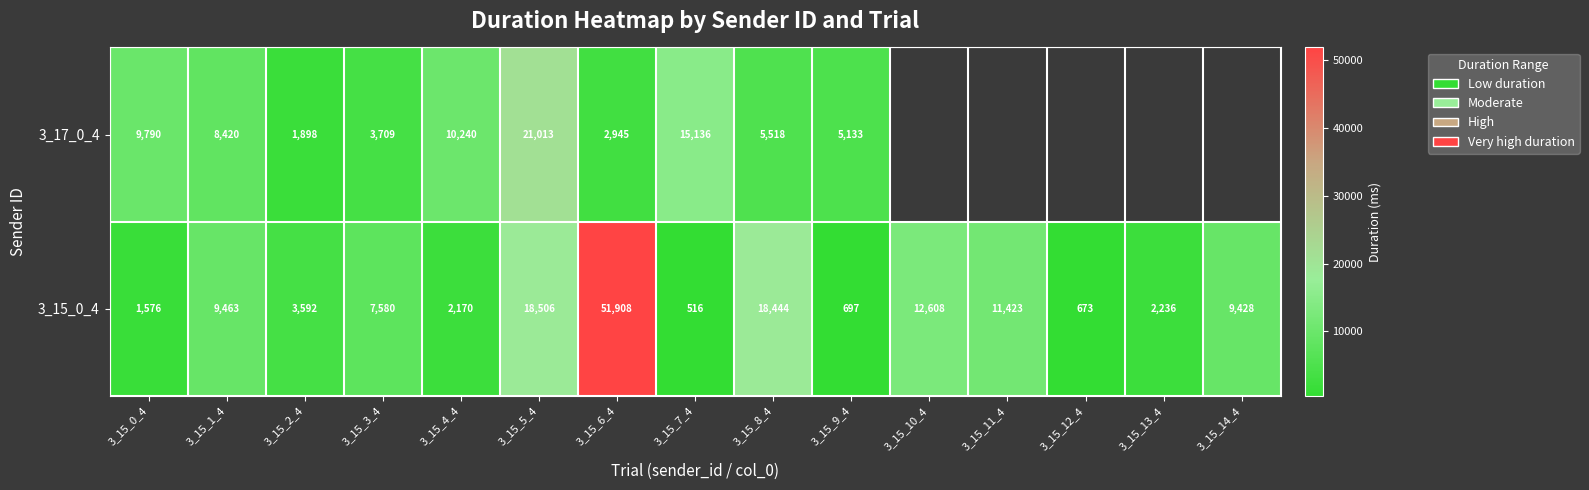

Rank the series at 3_15_4_4 from highest to lowest value.

3_17_0_4, 3_15_0_4